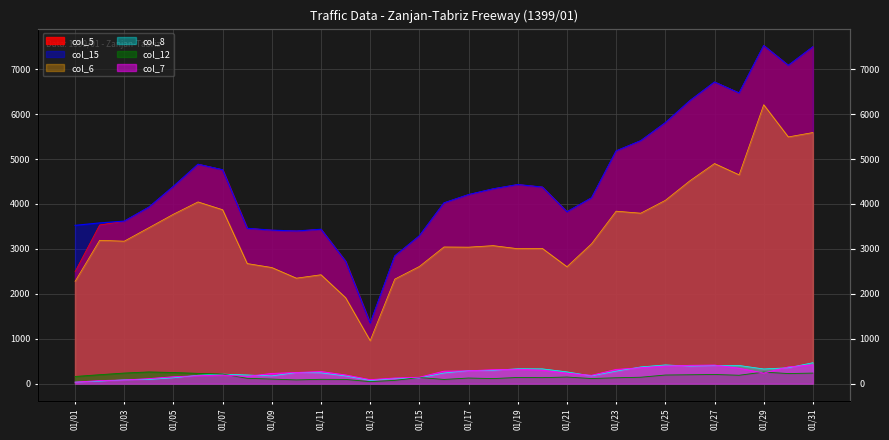

What are all the series names shown in the legend?

col_5, col_6, col_7, col_15, col_8, col_12